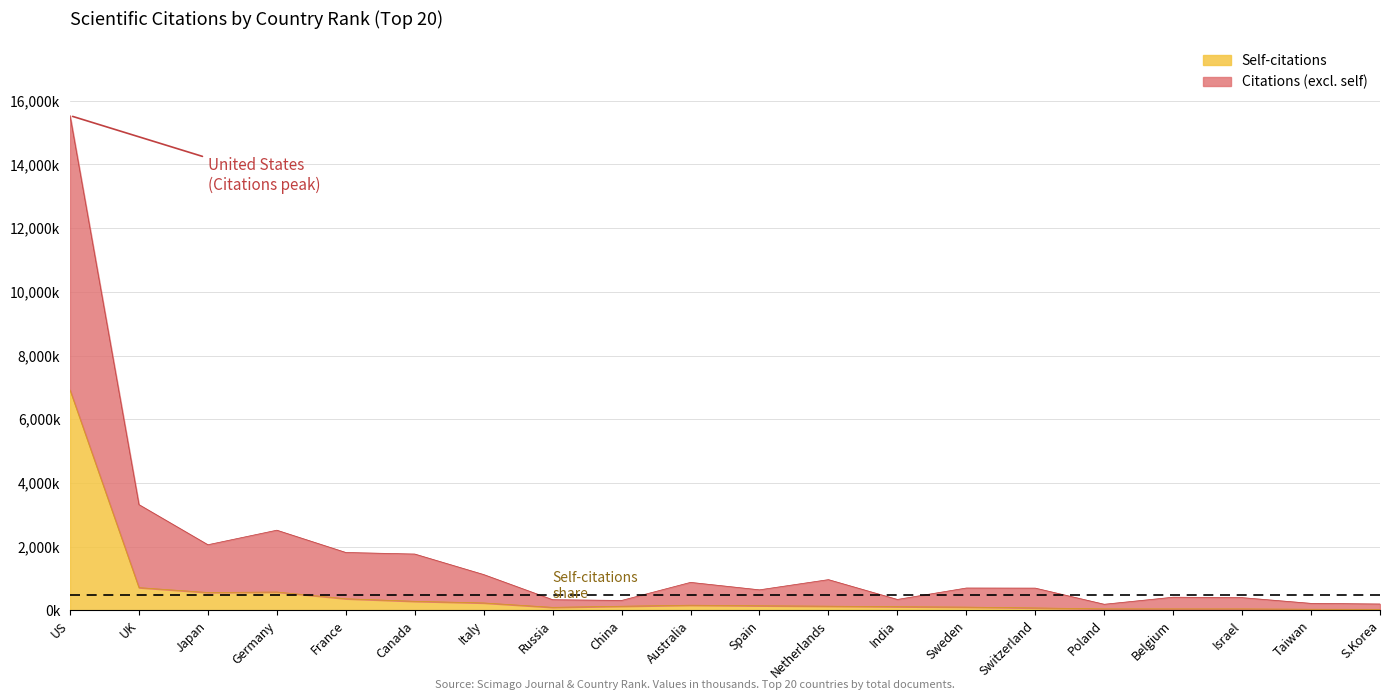

What is the total value across all series at S.Korea?

237.0